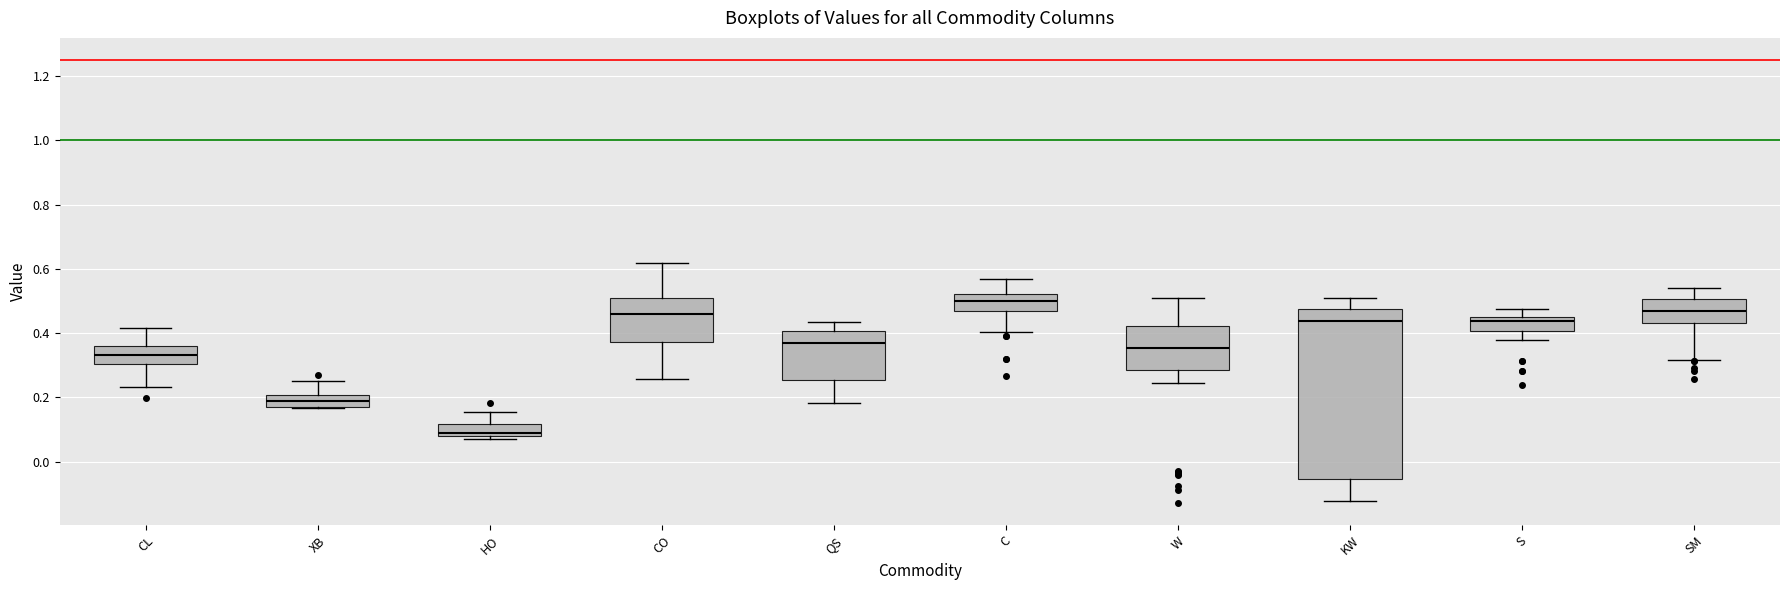

Reading left to right, transcribe this box plot: for each box, give where its median line is, the range the box spans, and where its two whiskers end, as read against the y-axis. The values are not printed on the chart, so give them approximately, as read against the axis.

CL: median 0.34, box 0.30 to 0.36, whiskers 0.24 to 0.42
XB: median 0.18, box 0.16 to 0.20, whiskers 0.16 to 0.24
HO: median 0.08 (just above the box's lower edge), box 0.08 to 0.12, whiskers 0.06 to 0.16
CO: median 0.46, box 0.38 to 0.50, whiskers 0.26 to 0.62
QS: median 0.36, box 0.26 to 0.40, whiskers 0.18 to 0.44
C: median 0.50, box 0.46 to 0.52, whiskers 0.40 to 0.56
W: median 0.36, box 0.28 to 0.42, whiskers 0.24 to 0.52
KW: median 0.44, box -0.06 to 0.48, whiskers -0.12 to 0.50
S: median 0.44, box 0.40 to 0.46, whiskers 0.38 to 0.48
SM: median 0.46, box 0.44 to 0.50, whiskers 0.32 to 0.54